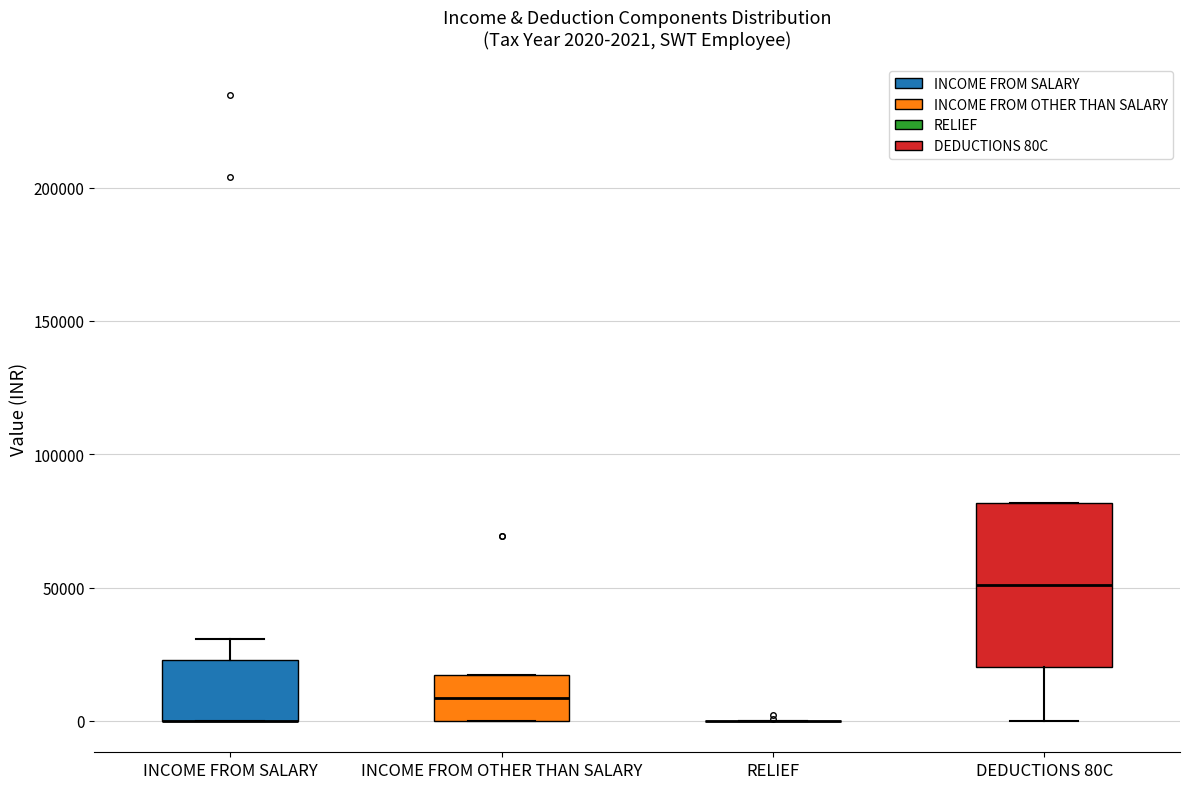

Which box is the tallest, from its lower edge to its upper edge?

DEDUCTIONS 80C